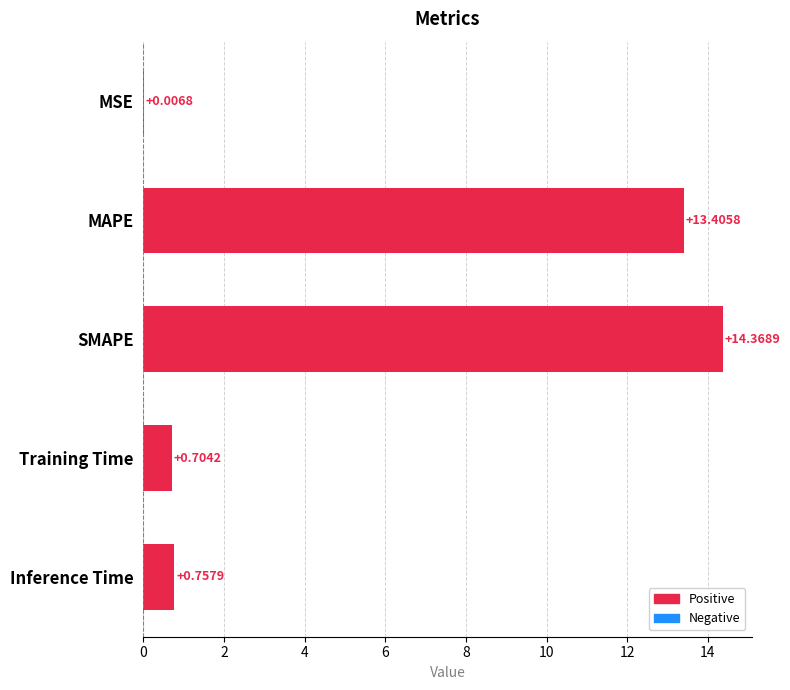

At which category does the chart reach its peak across all series?

SMAPE